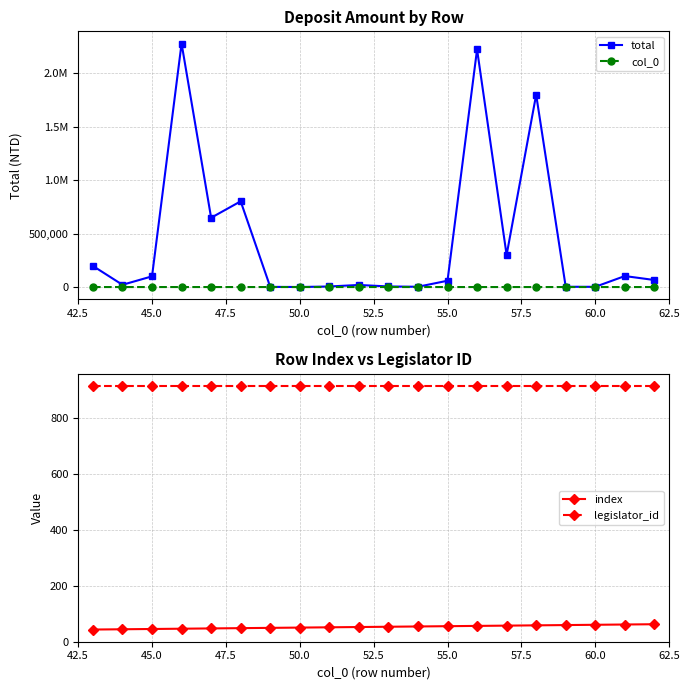

What is the maximum value for legislator_id?

913